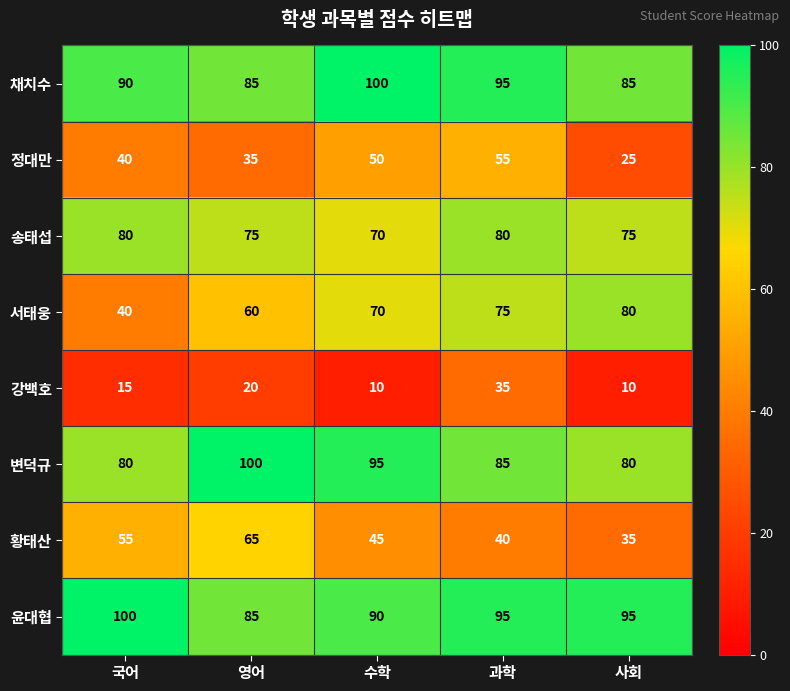

What is the minimum value for 정대만?

25